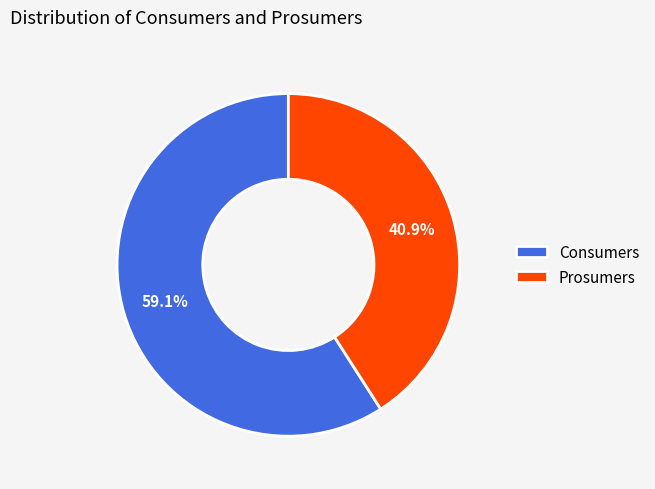

How many slices are in this pie chart?

2